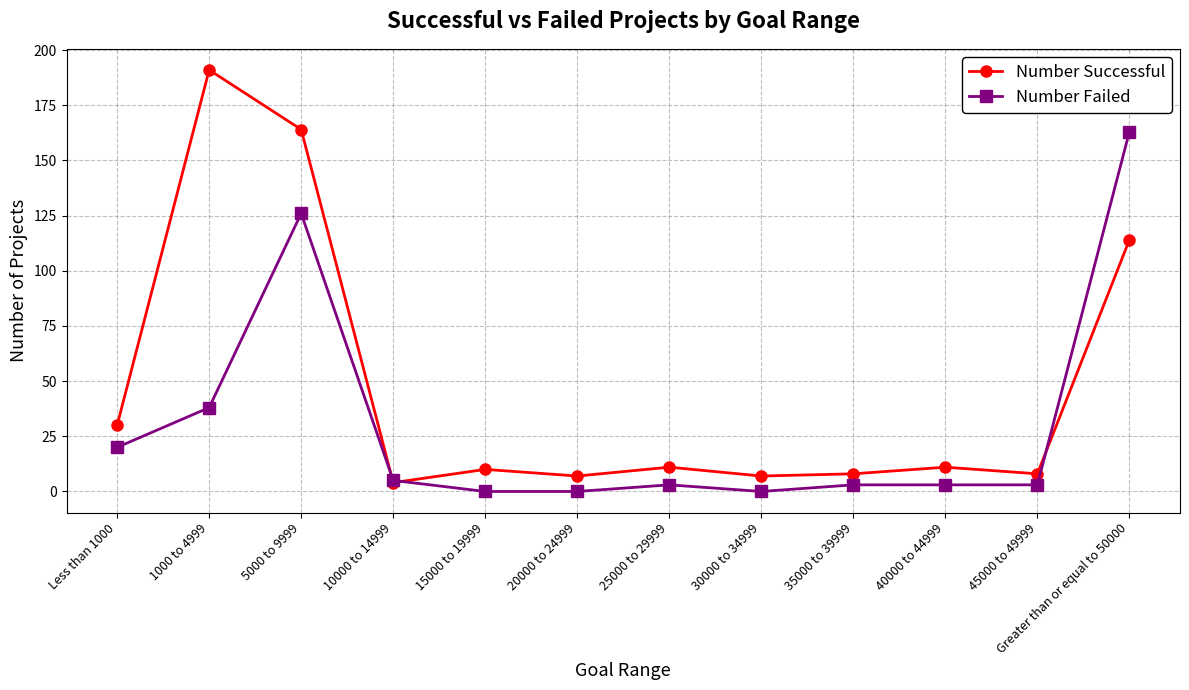

Does the chart have visible grid lines?

Yes